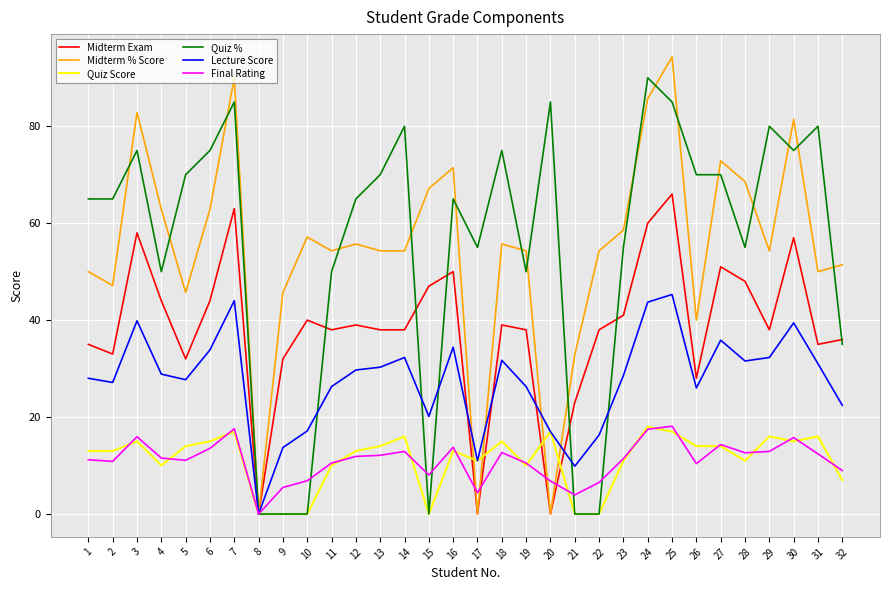

The Midterm % Score series shows 43.5 at 8. True or false?

False